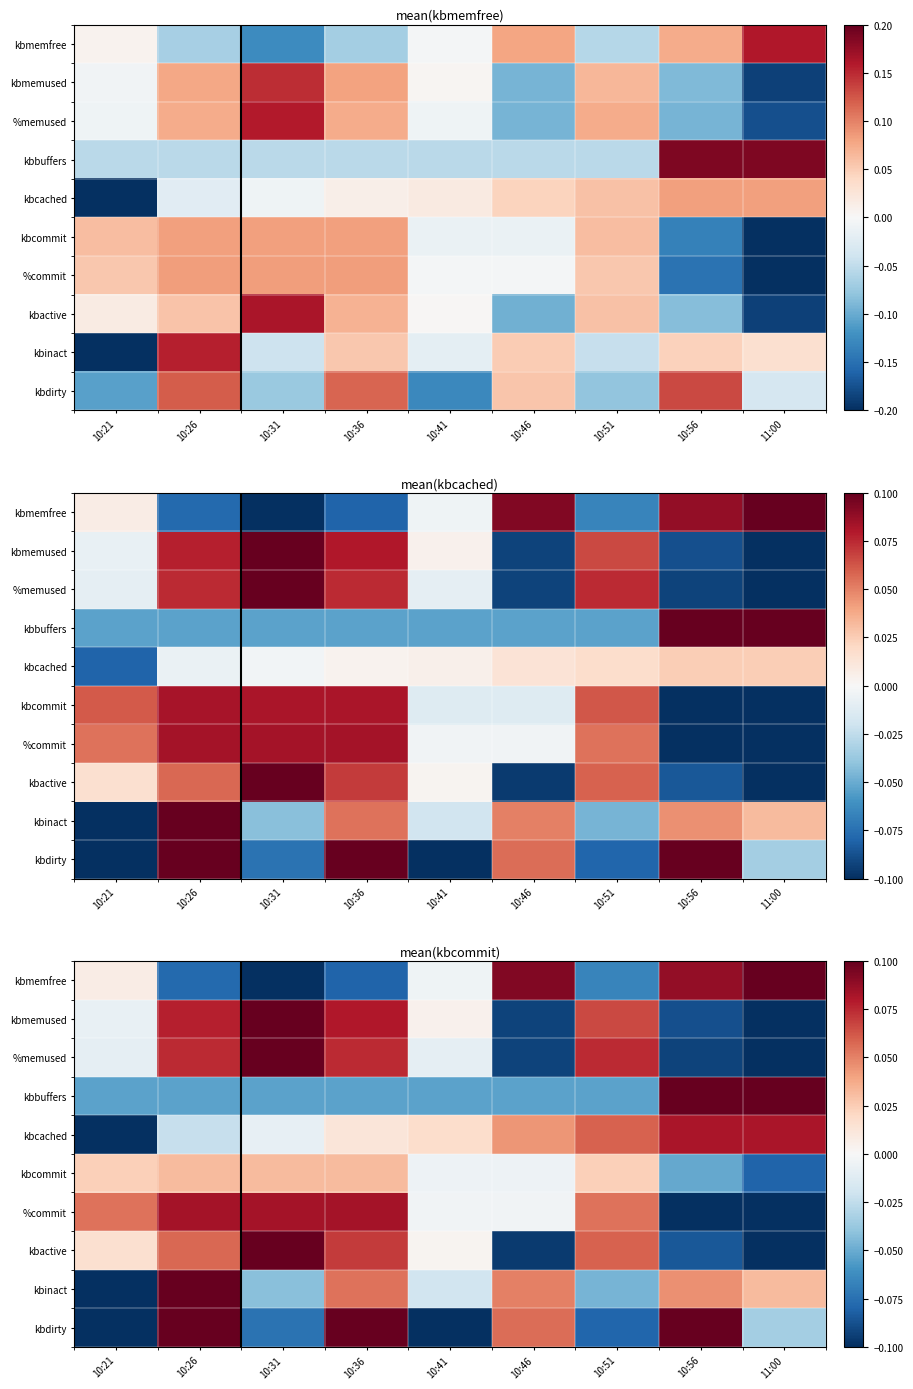

At 10:46, list the series in order from largest to smallest.

kbmemfree, kbdirty, kbinact, kbcached, %commit, kbcommit, kbbuffers, %memused, kbmemused, kbactive